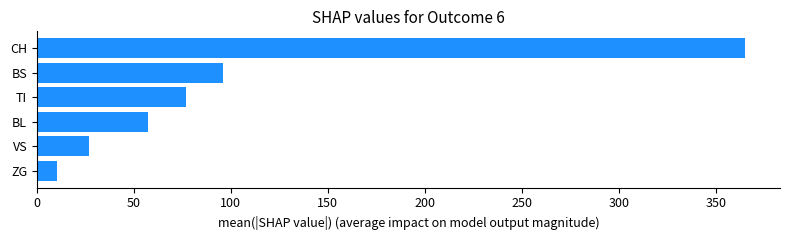

What is the ratio of the value at BL to the value at BS?

0.6